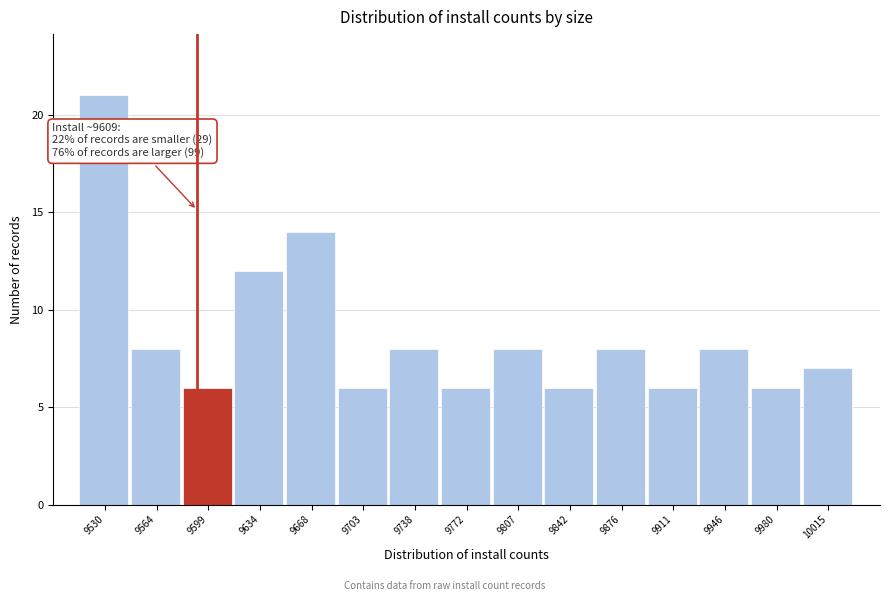

Reading left to right, extract all data points from this chart.

21	8	6	12	14	6	8	6	8	6	8	6	8	6	7